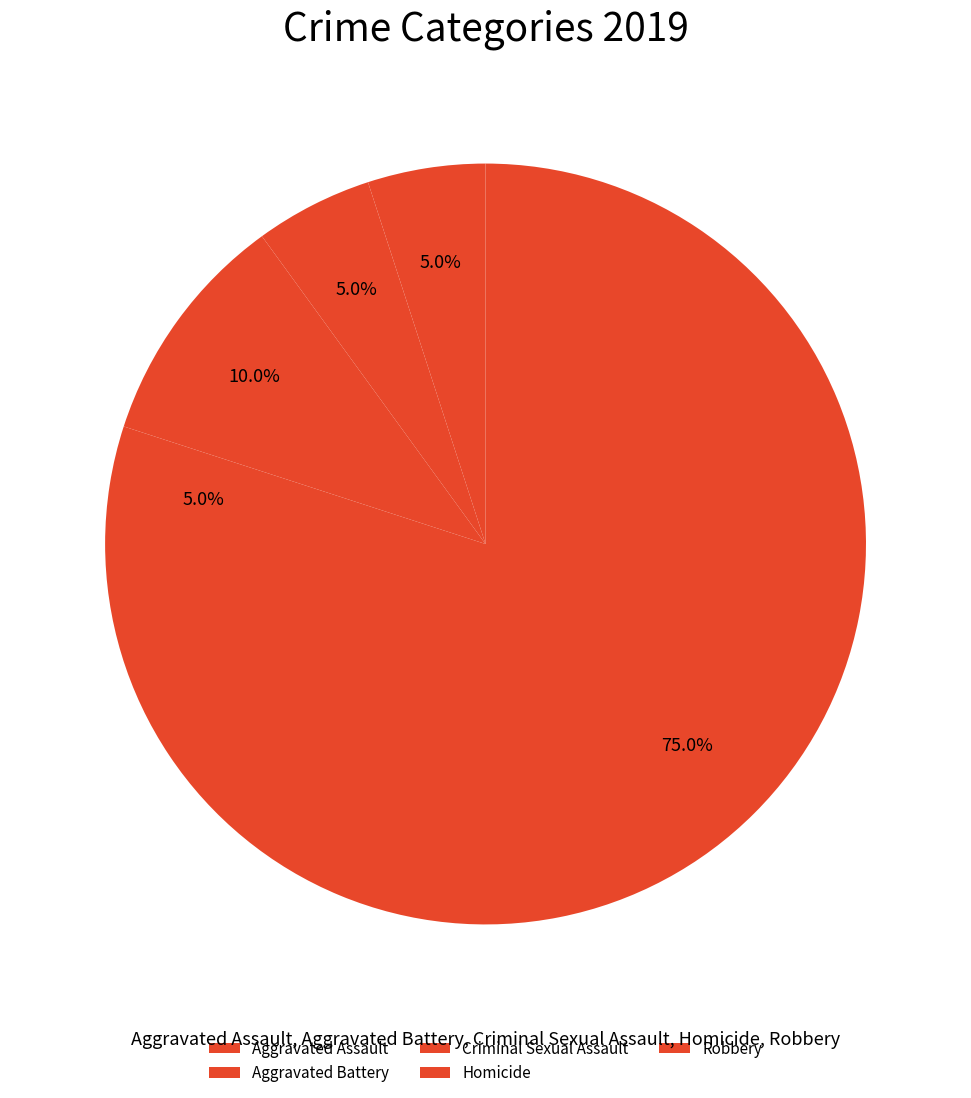

To the nearest percent, what portion does Homicide represent?

5%